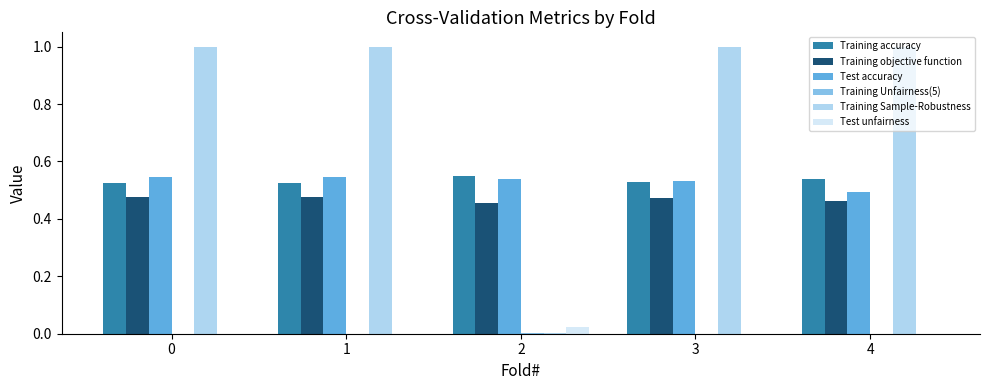

Between 0 and 2, which series saw the biggest shift?

Training Sample-Robustness